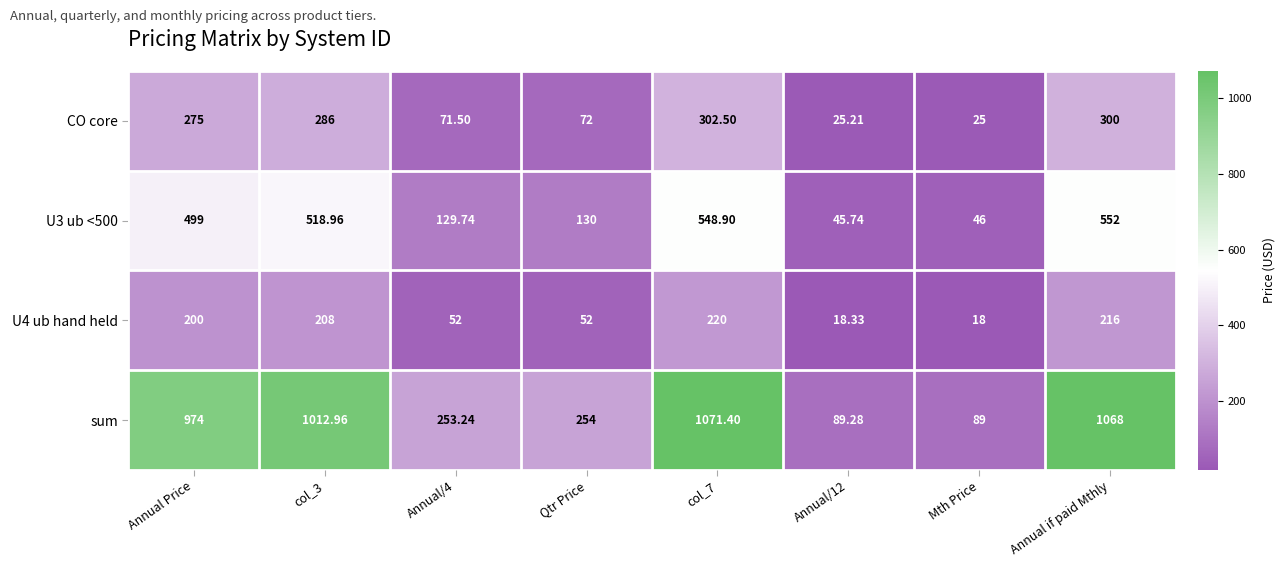

Which series has the widest spread of values?

sum